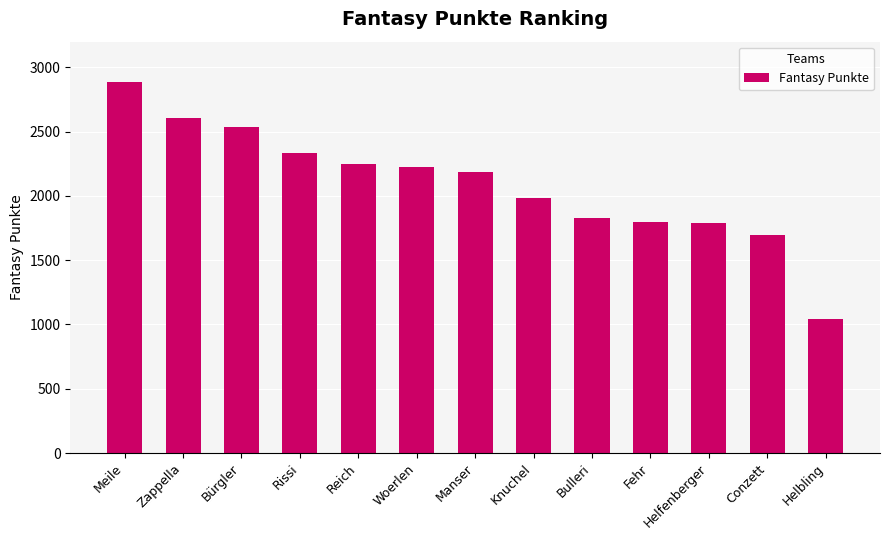

The value at Manser is 2184. True or false?

True